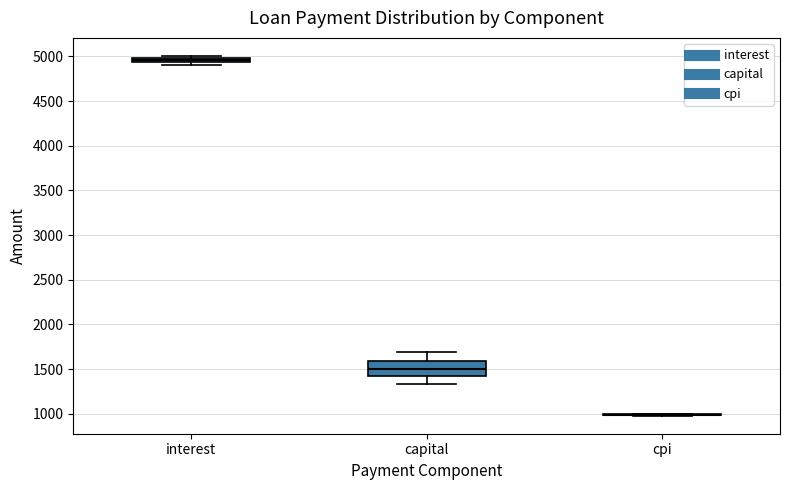

Which box is the tallest, from its lower edge to its upper edge?

capital